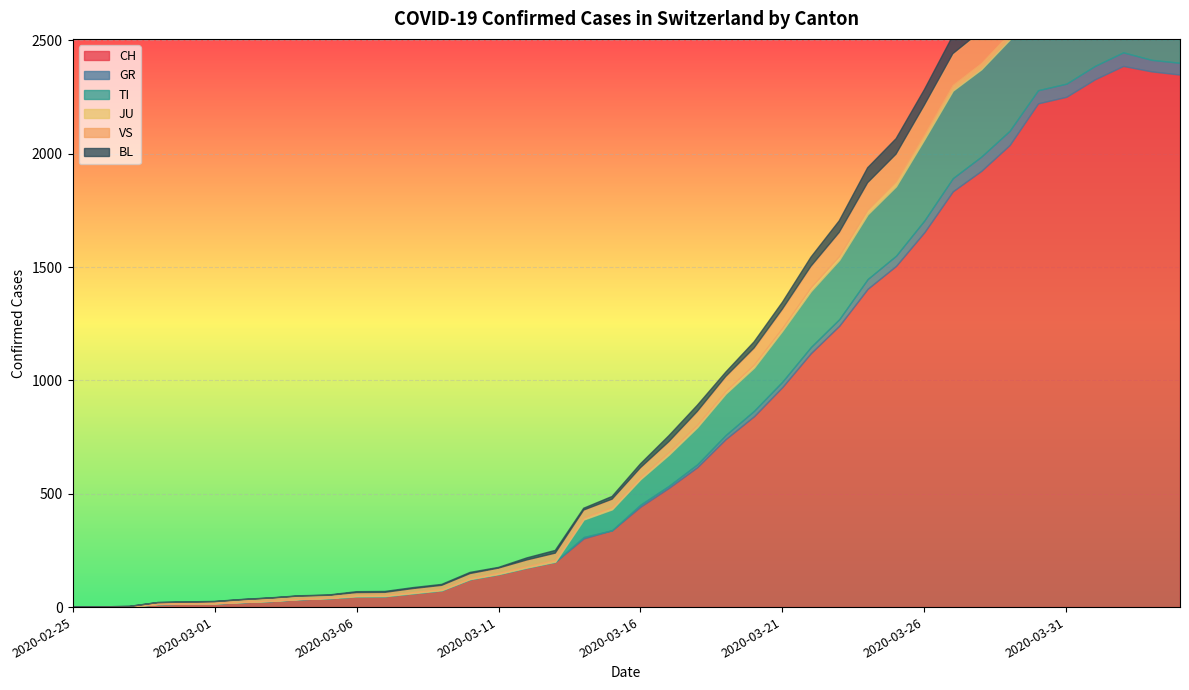

How many lines are shown in the chart?

6